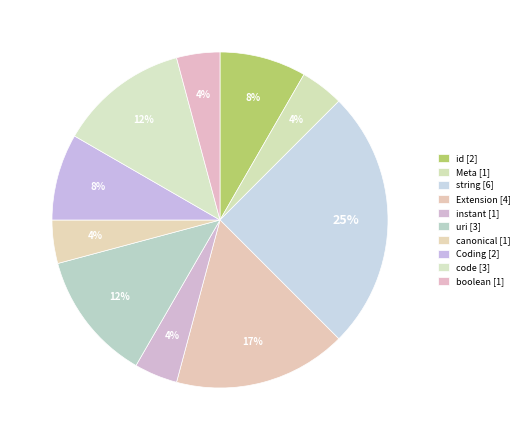

Count the number of slices in the pie.

10